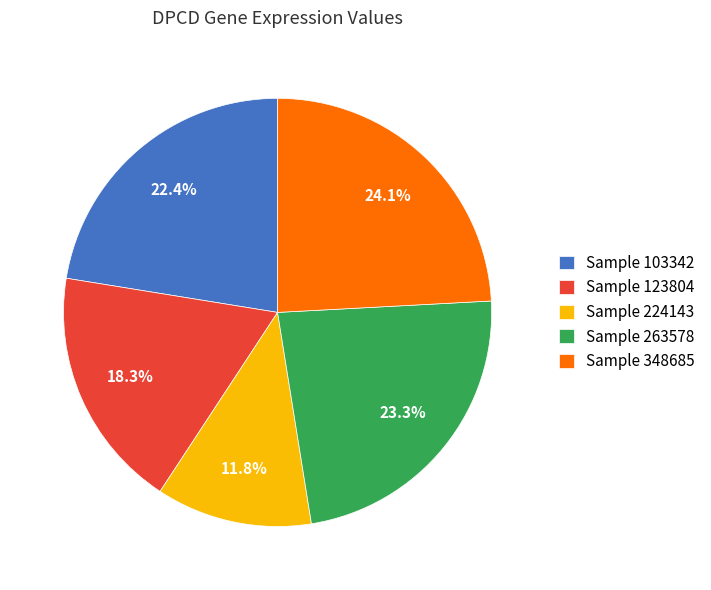

What is the smallest slice in the pie chart?

Sample 224143